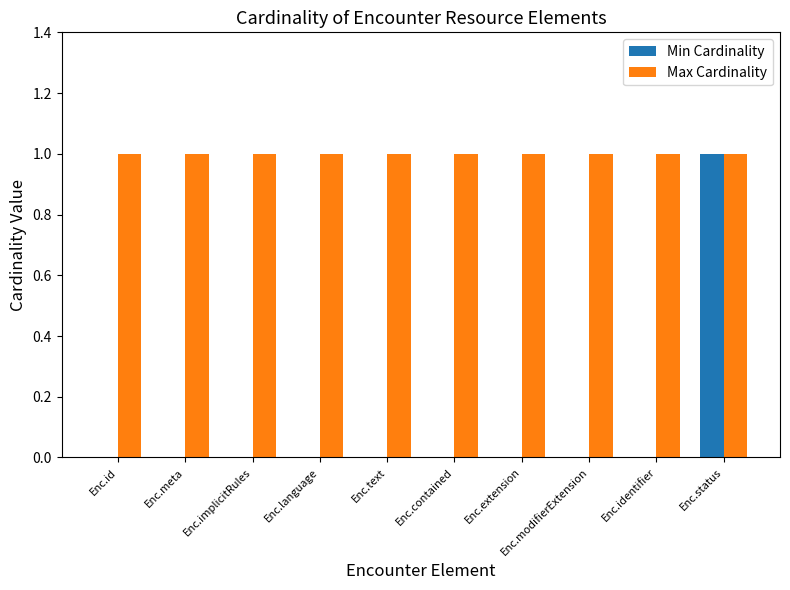

Are the bars grouped side by side (vs. stacked)?

Yes